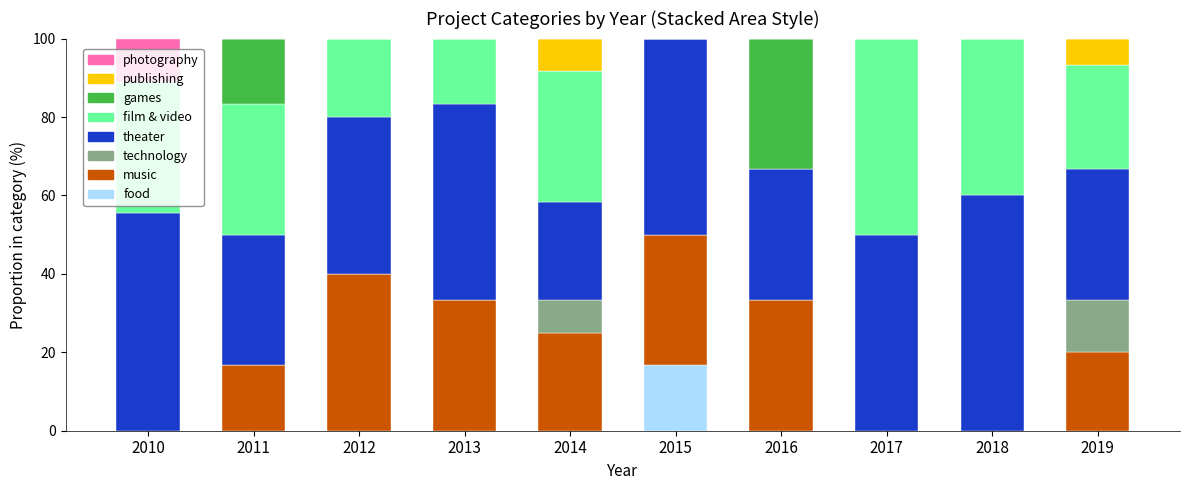

At which label does food reach its peak?

2015